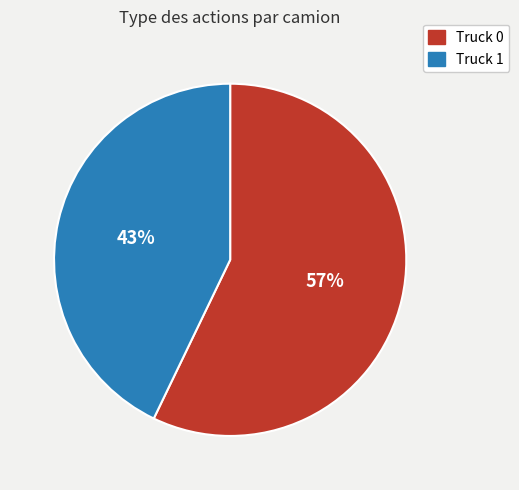

Does Truck 1 represent more than half of the total?

No